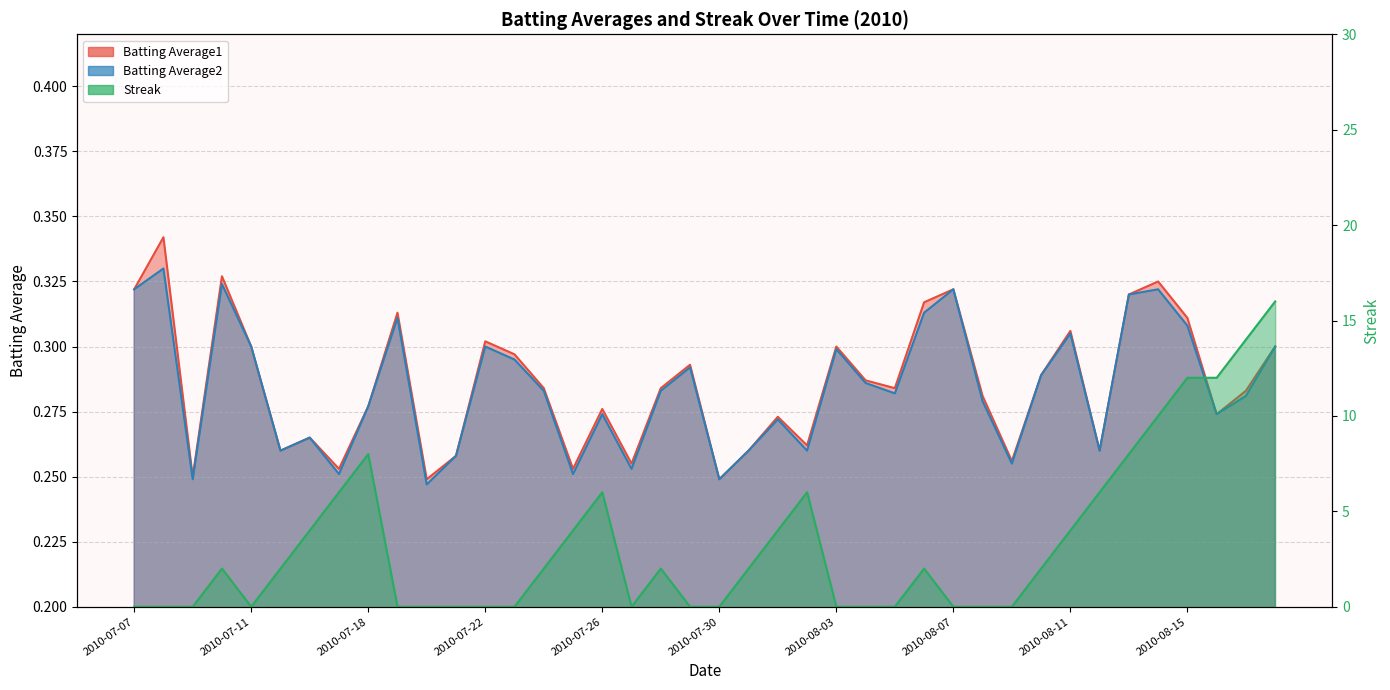

What is the label of the 21st point from the right?

2010-07-29